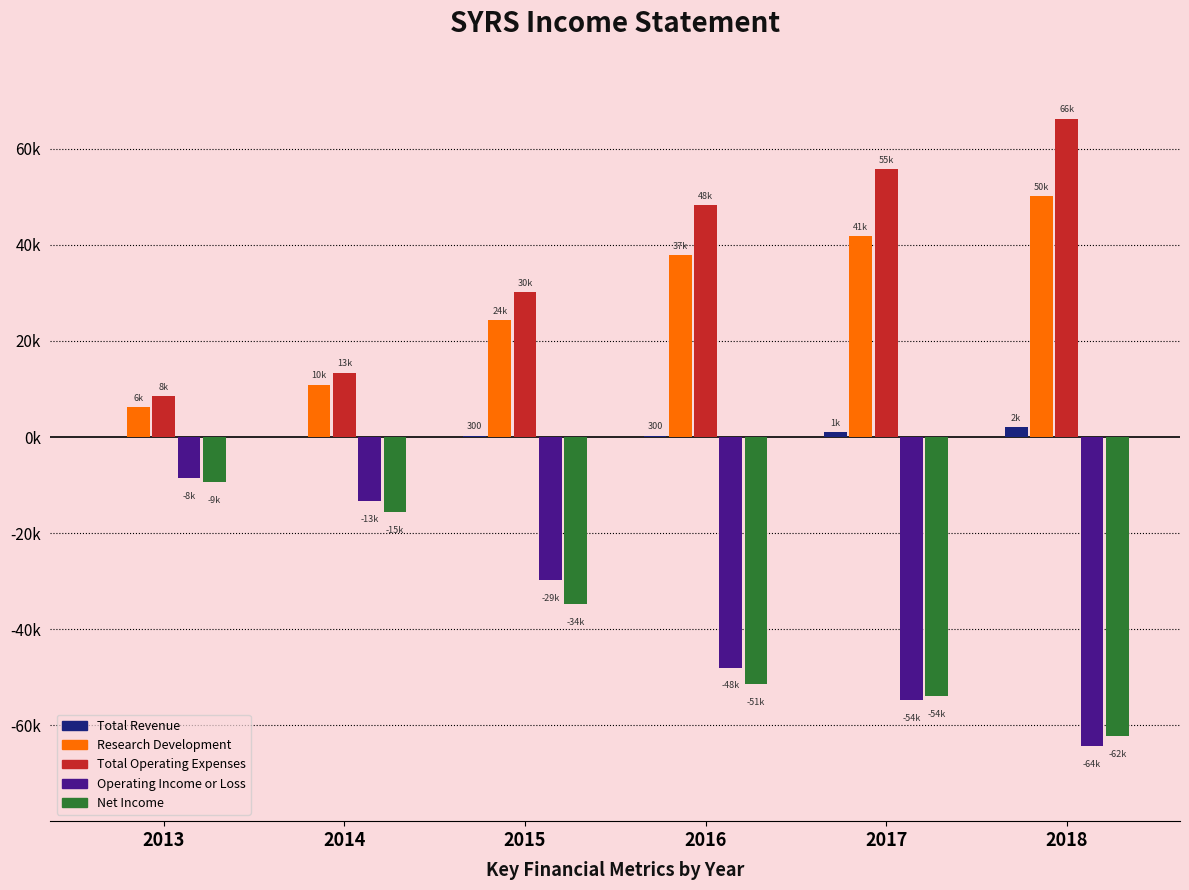

What is the sum of all Operating Income or Loss values?

-218800